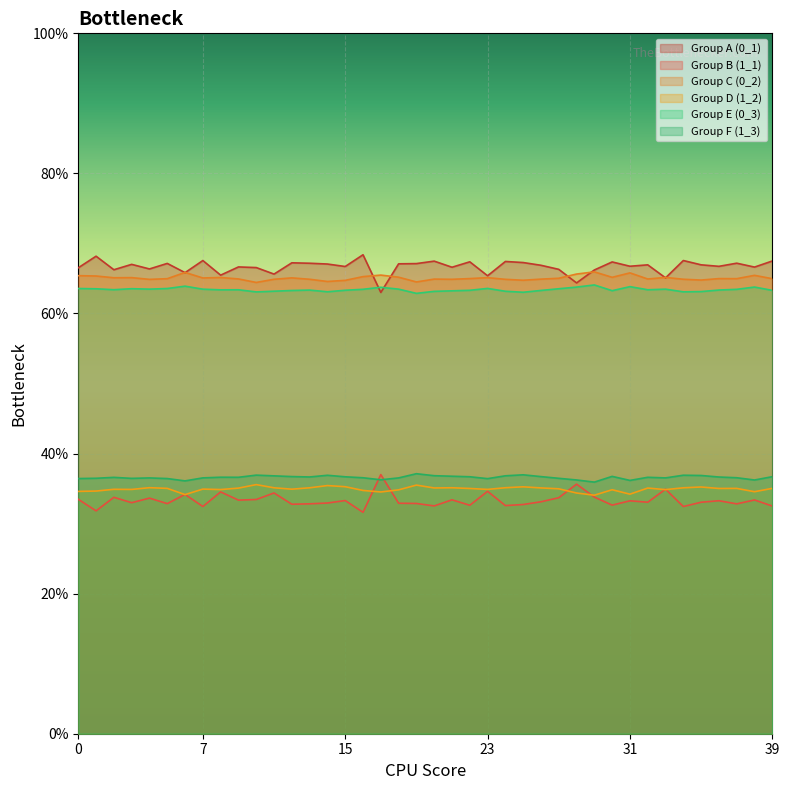

What is the sum of all 1_1 values?

13.3